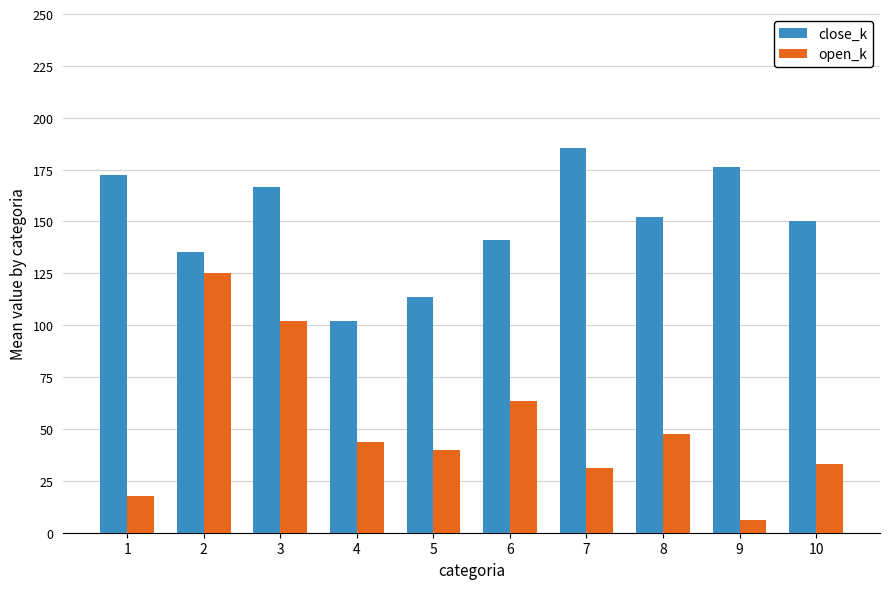

How many groups of bars are there?

10